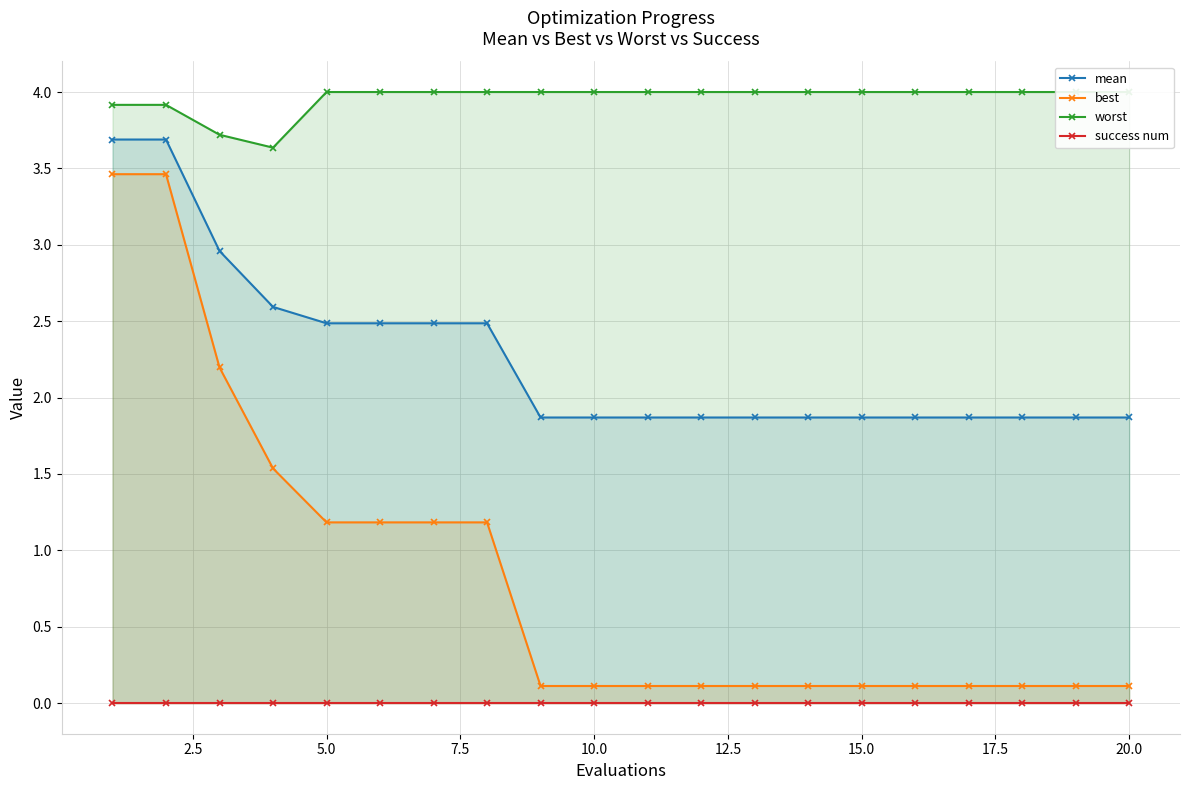

Rank the series by their average value, from highest to lowest.

worst, mean, best, success num